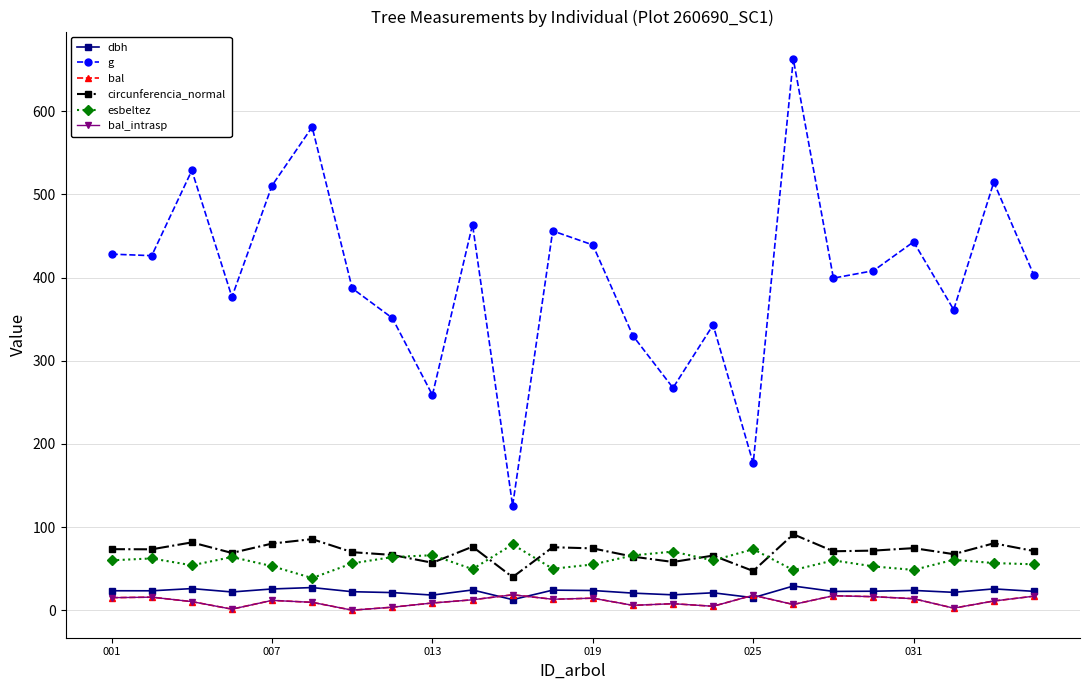

Does the chart have visible grid lines?

Yes